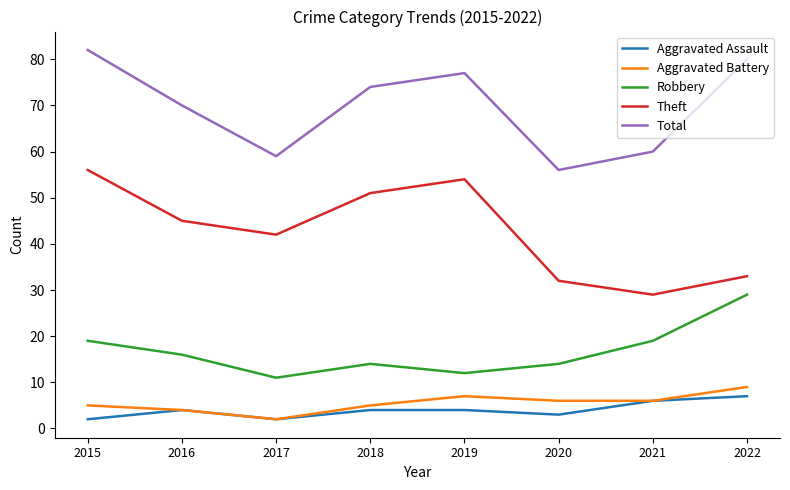

Which series has the largest total across all categories?

Total